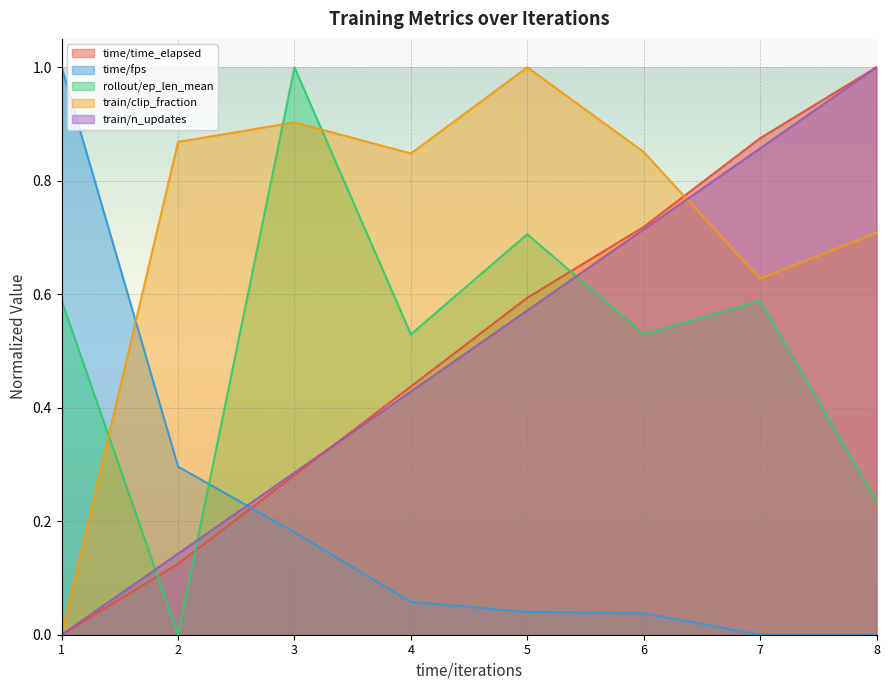

At which category is the sum across all series the highest?

7